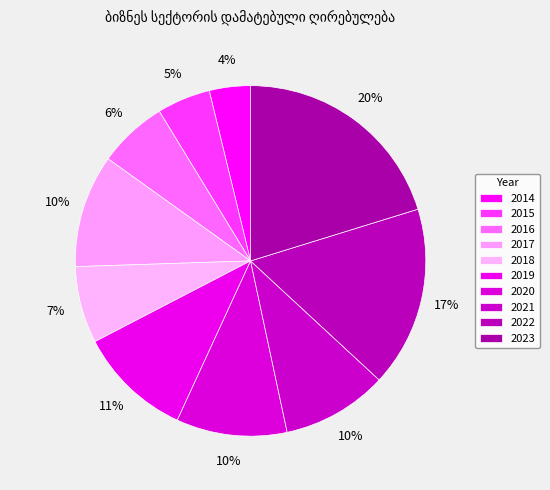

True or false: 2021 accounts for 10% of the total.

True